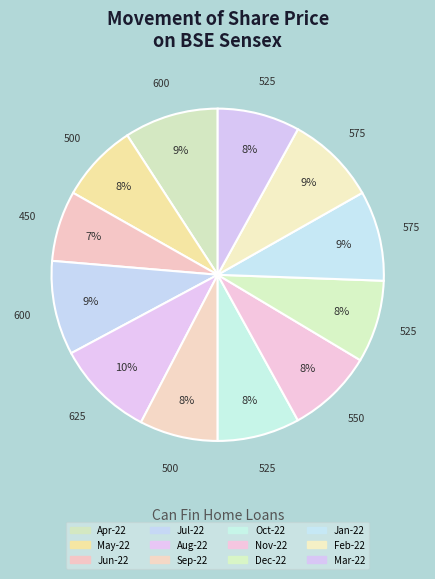

Rank the categories by value from lowest to highest.

Jun-22, May-22, Sep-22, Oct-22, Dec-22, Mar-22, Nov-22, Jan-22, Feb-22, Apr-22, Jul-22, Aug-22